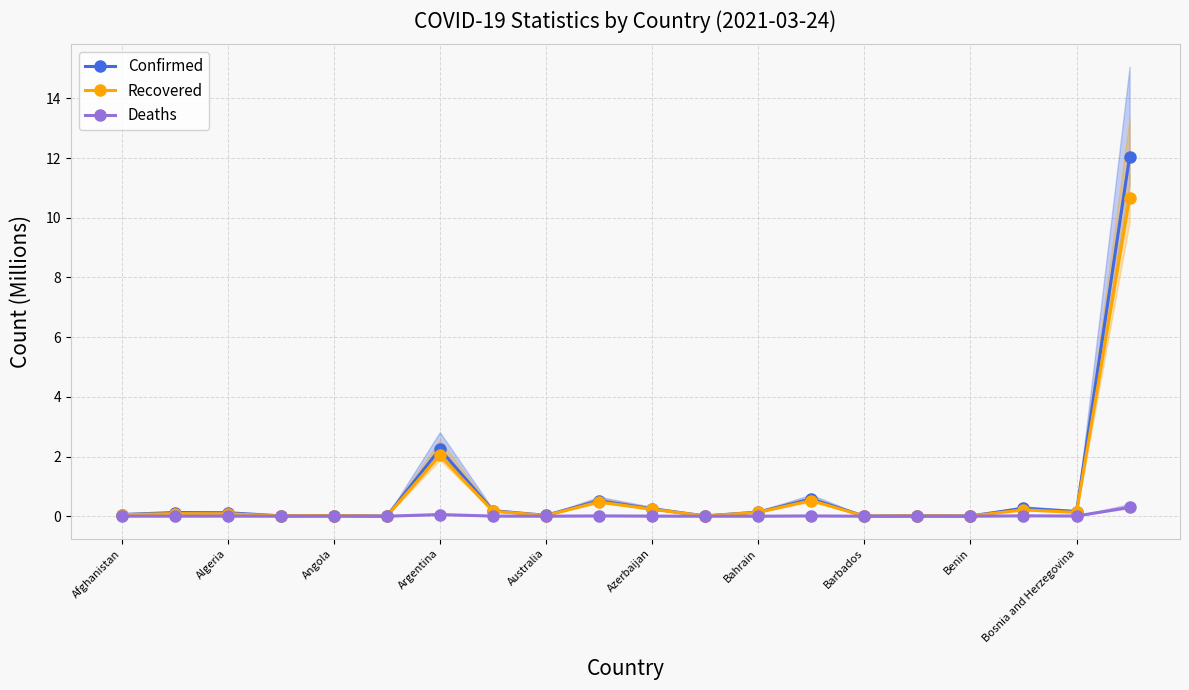

At how many categories does at least one series exceed 1?

2